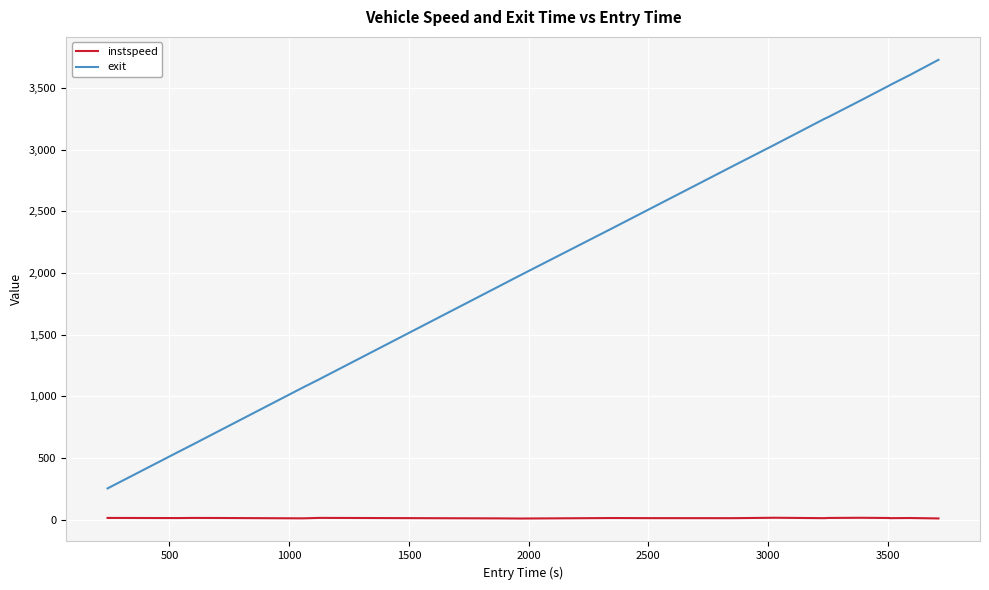

Which series has the largest total across all categories?

exit